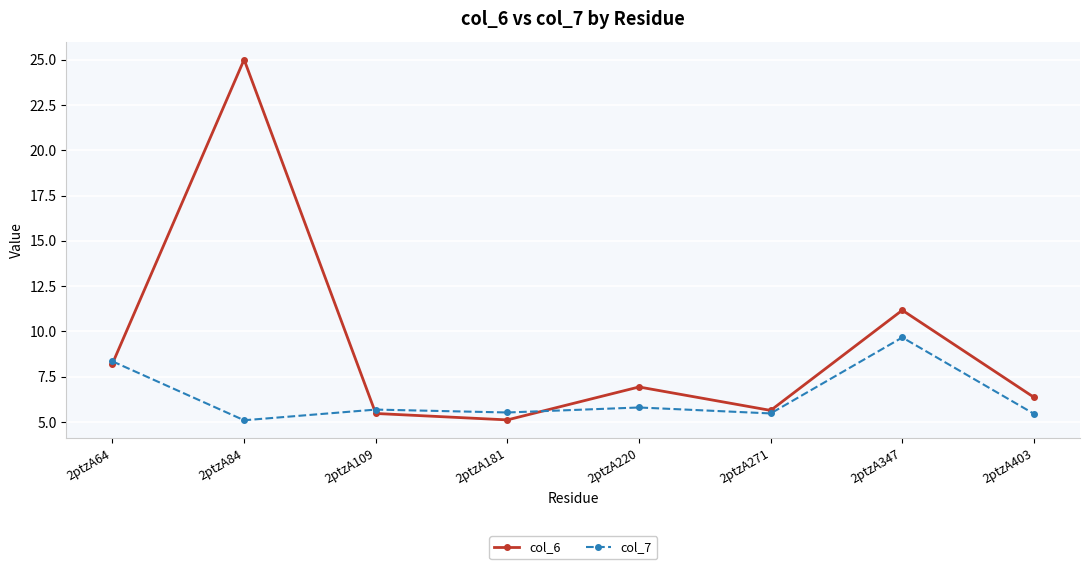

Reading left to right, extract all data points from this chart.

col_6: 2ptzA64=8.2	2ptzA84=25.0	2ptzA109=5.5	2ptzA181=5.1	2ptzA220=6.9	2ptzA271=5.6	2ptzA347=11.2	2ptzA403=6.4
col_7: 2ptzA64=8.3	2ptzA84=5.1	2ptzA109=5.7	2ptzA181=5.5	2ptzA220=5.8	2ptzA271=5.5	2ptzA347=9.7	2ptzA403=5.5